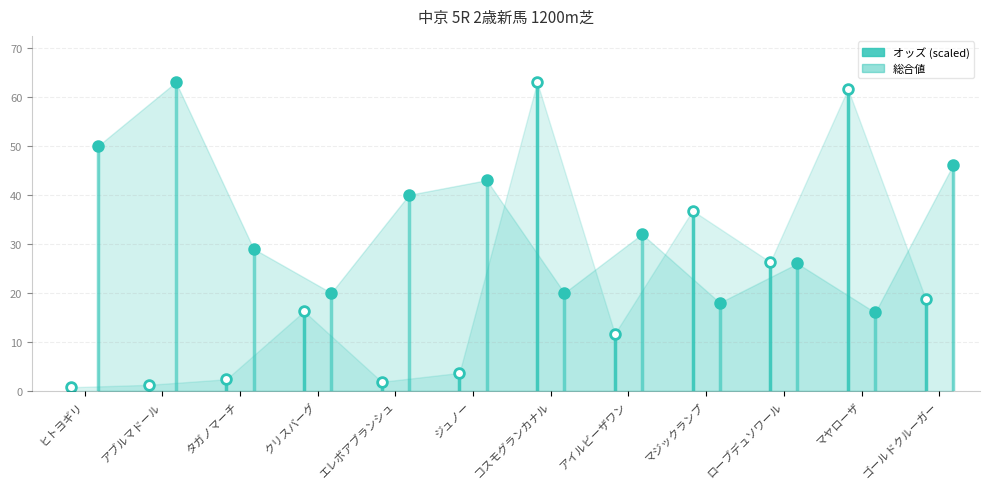

What are all the series names shown in the legend?

オッズ, 総合値